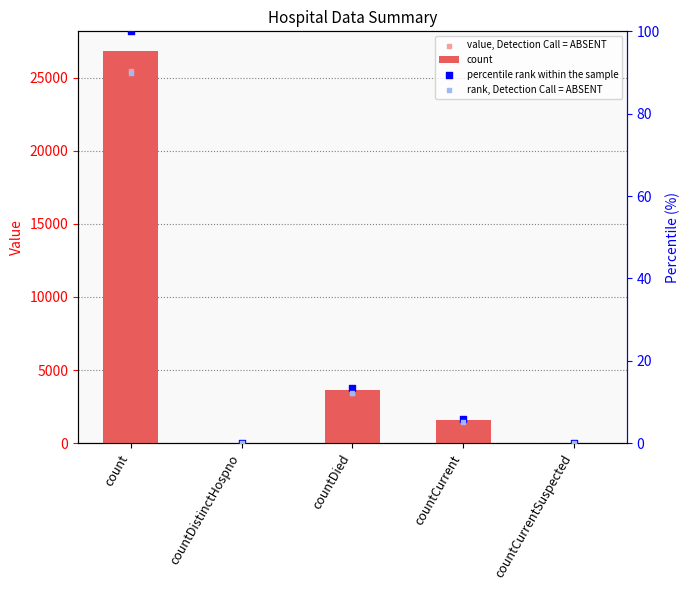

What is the total value across all series at count?

52514.3